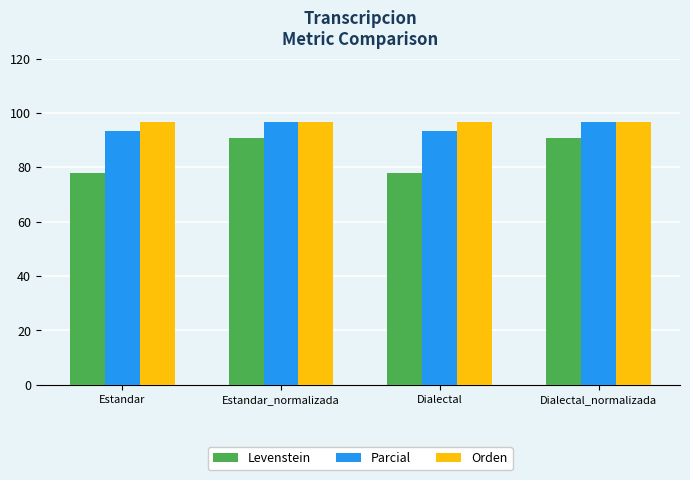

What is the spread (max minus min) of values at Estandar?

18.9